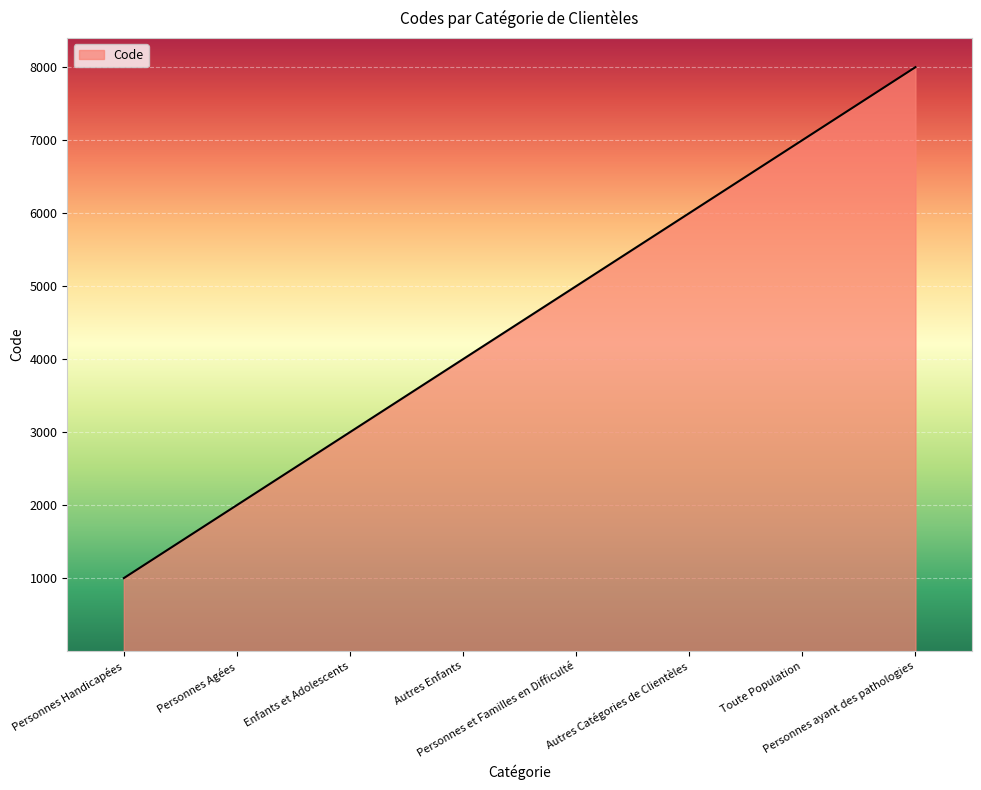

Is it true that the value at Personnes et Familles en Difficulté is 5000?

True